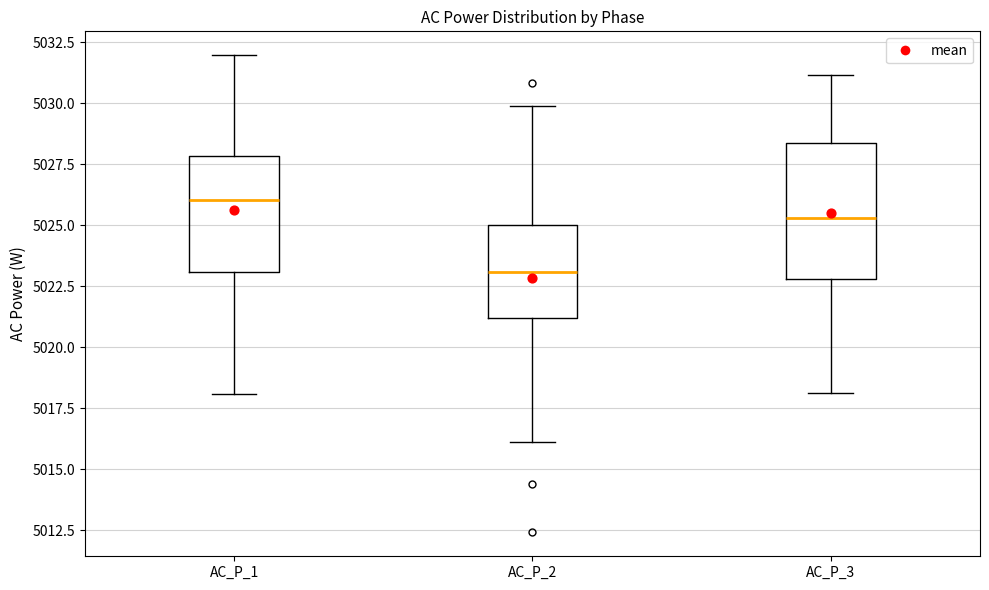

Comparing the boxes themselves (not the whiskers), which one is the tallest?

AC_P_3